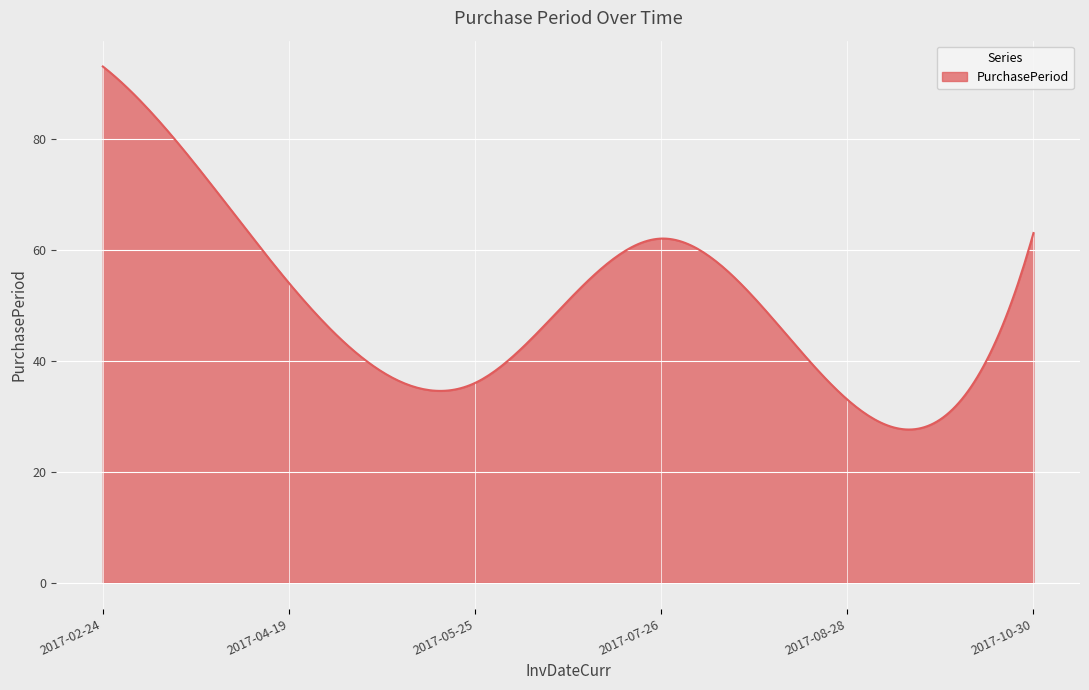

What is the difference between the maximum and minimum values?

65.4